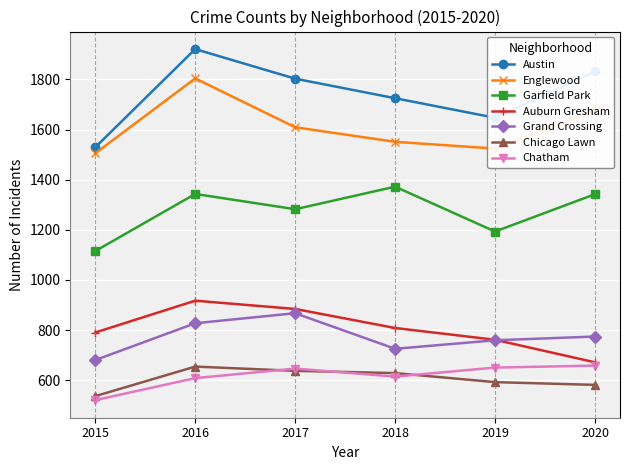

Which series has the widest spread of values?

Austin